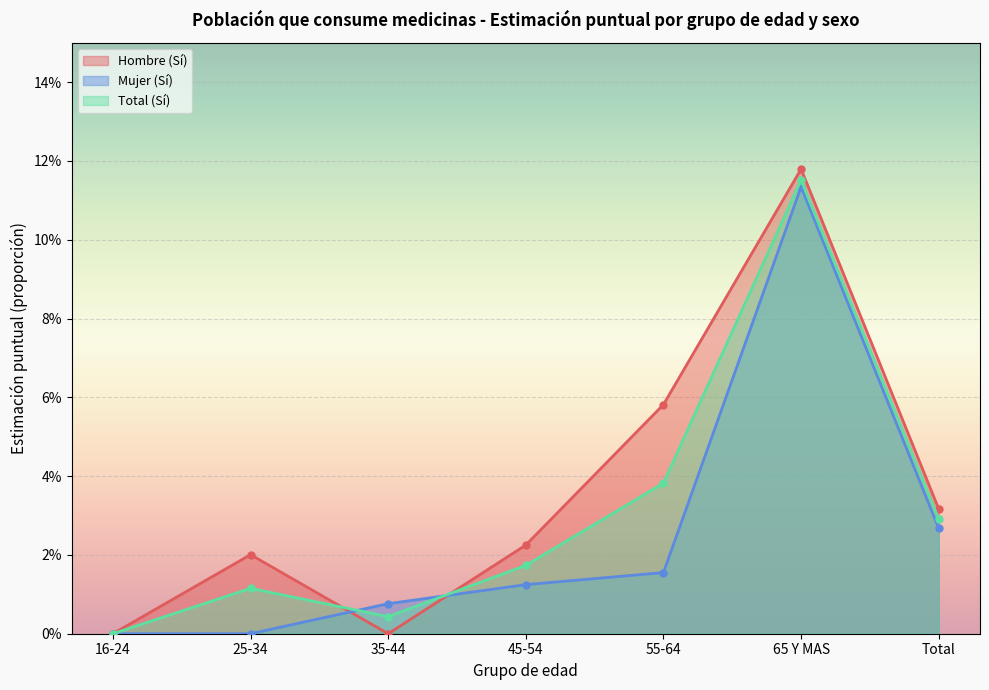

True or false: Total (Sí) and Mujer (Sí) cross at least once.

True